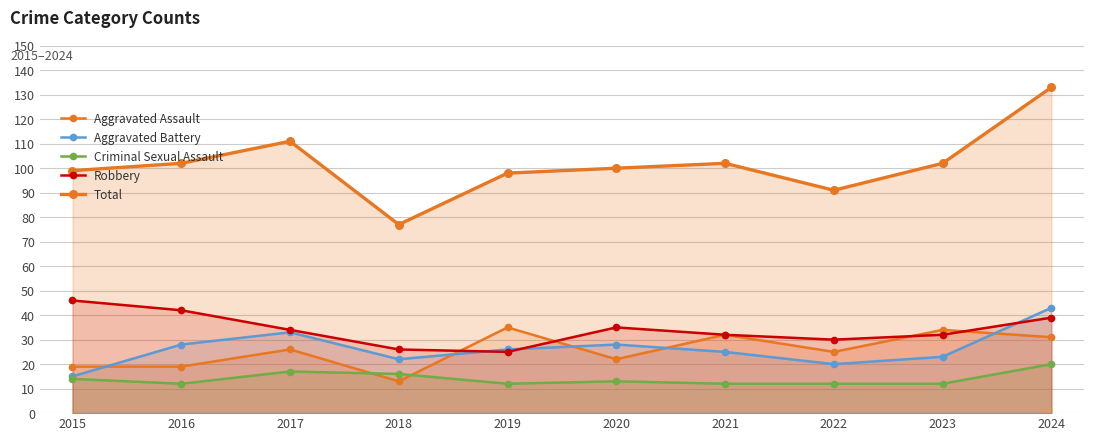

Reading left to right, what are all the values shown in this chart?

Aggravated Assault: 19	19	26	13	35	22	32	25	34	31
Aggravated Battery: 15	28	33	22	26	28	25	20	23	43
Criminal Sexual Assault: 14	12	17	16	12	13	12	12	12	20
Robbery: 46	42	34	26	25	35	32	30	32	39
Total: 99	102	111	77	98	100	102	91	102	133